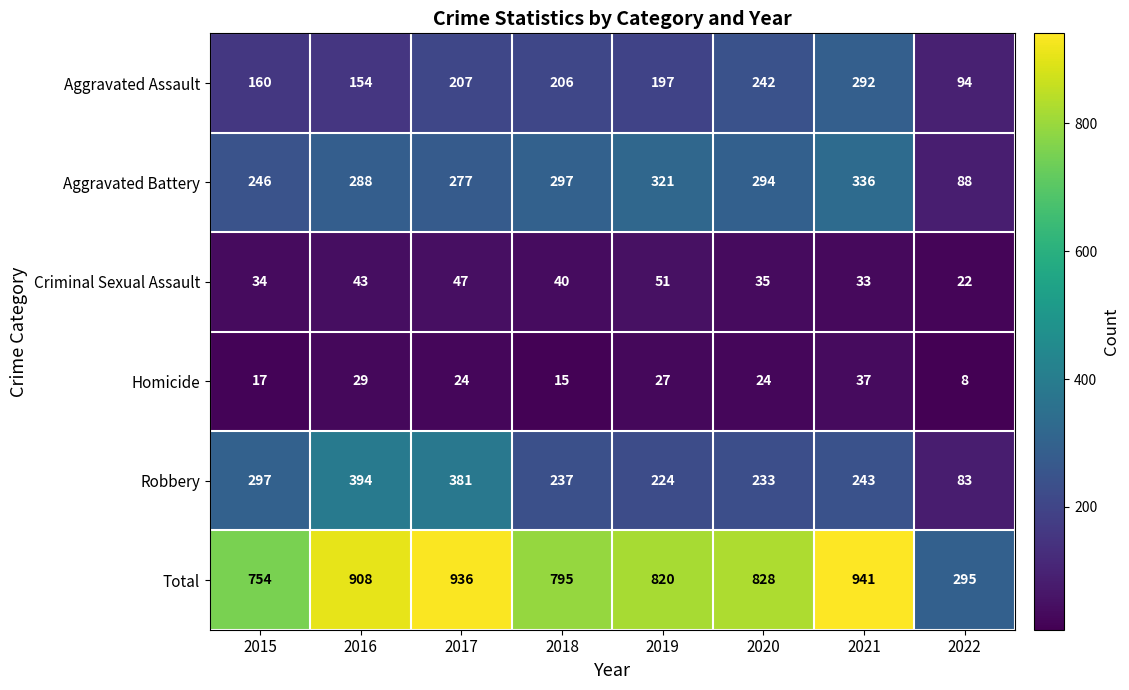

At 2016, list the series in order from largest to smallest.

Total, Robbery, Aggravated Battery, Aggravated Assault, Criminal Sexual Assault, Homicide